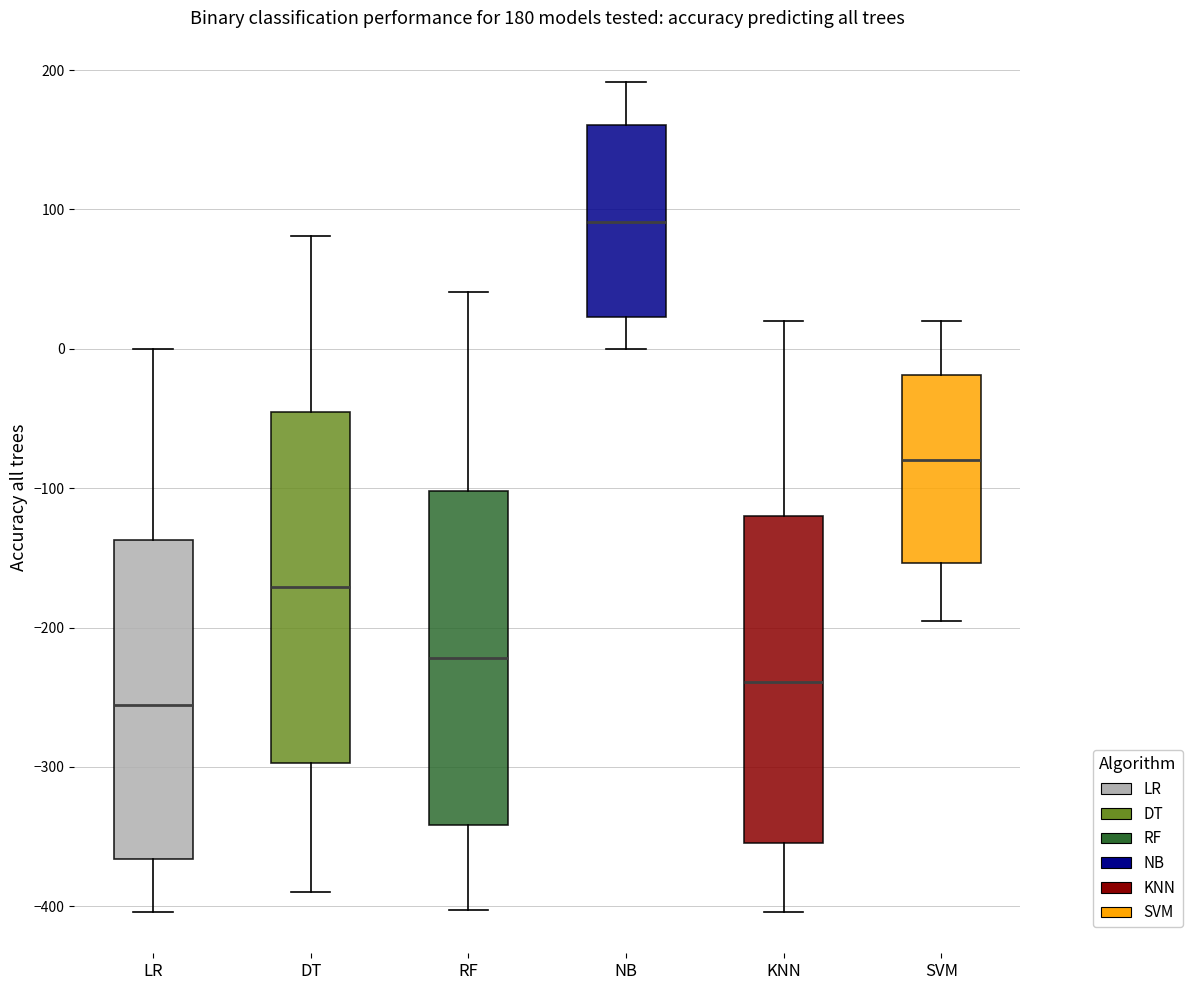

Which box is the tallest, from its lower edge to its upper edge?

DT